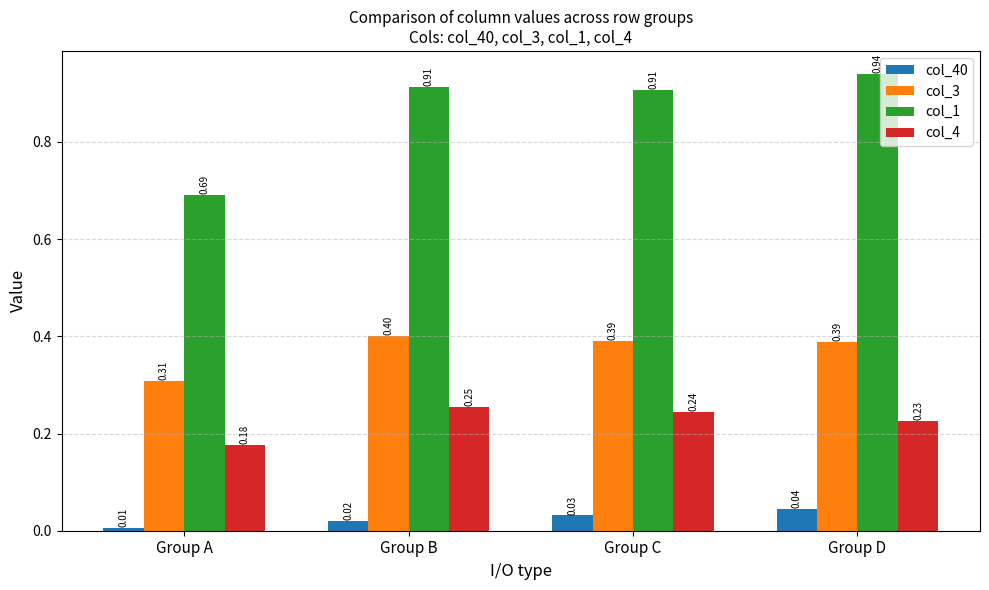

Read the col_3 value at Group D.

0.4